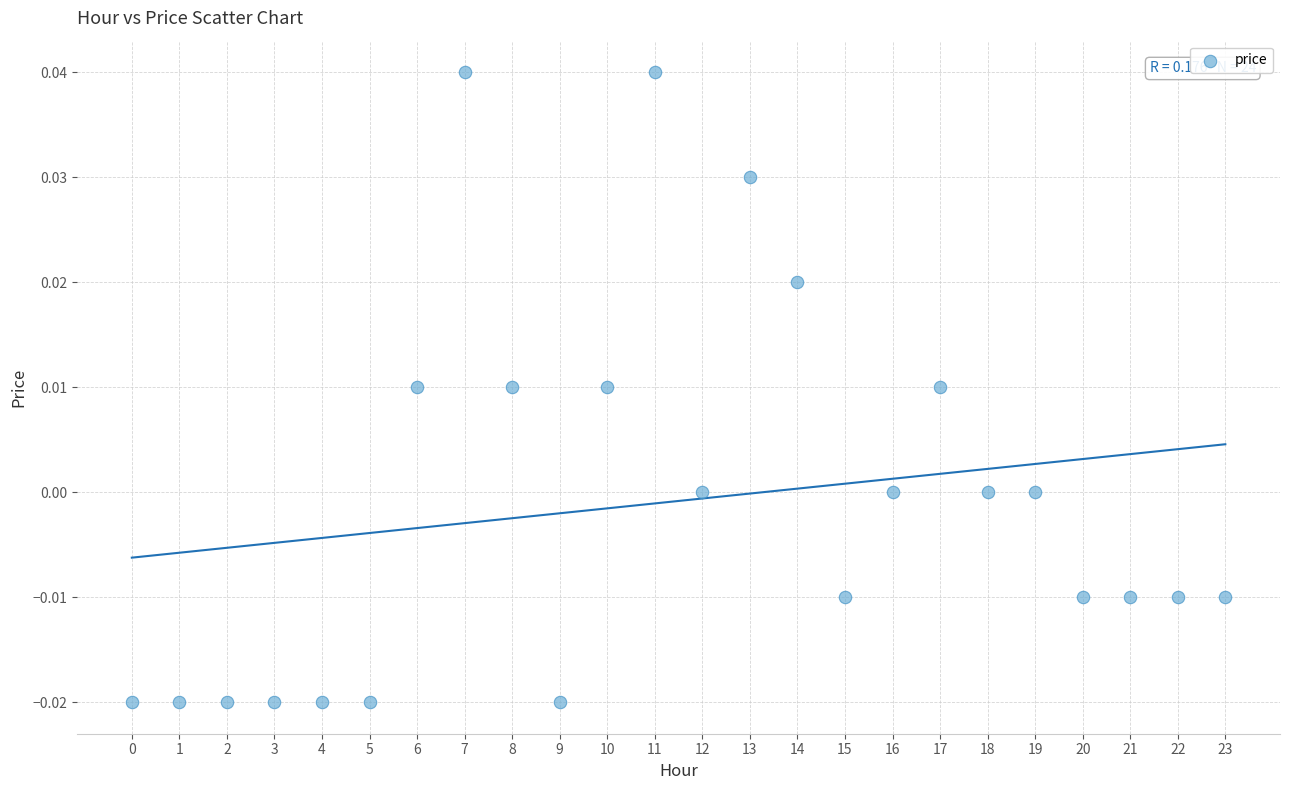

Count the number of points in this scatter plot.

24